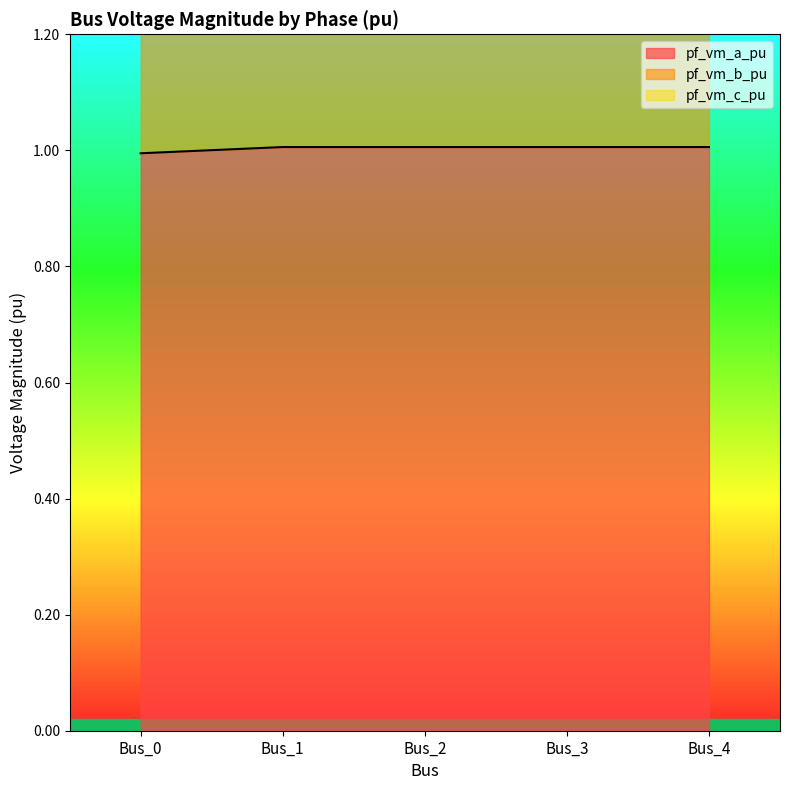

What is the total value across all series at Bus_3?

5.1